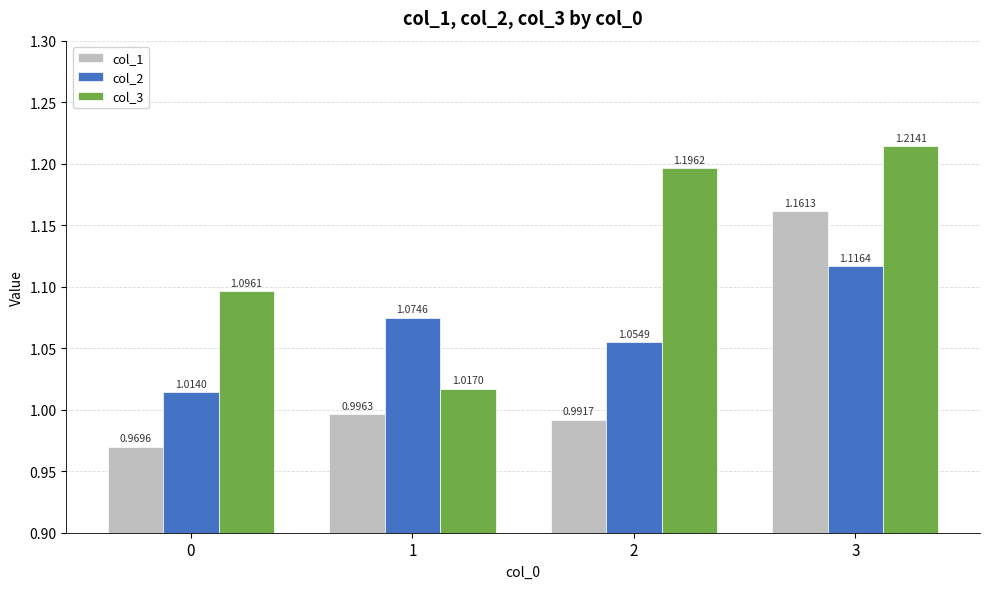

How many distinct data groups are displayed?

3